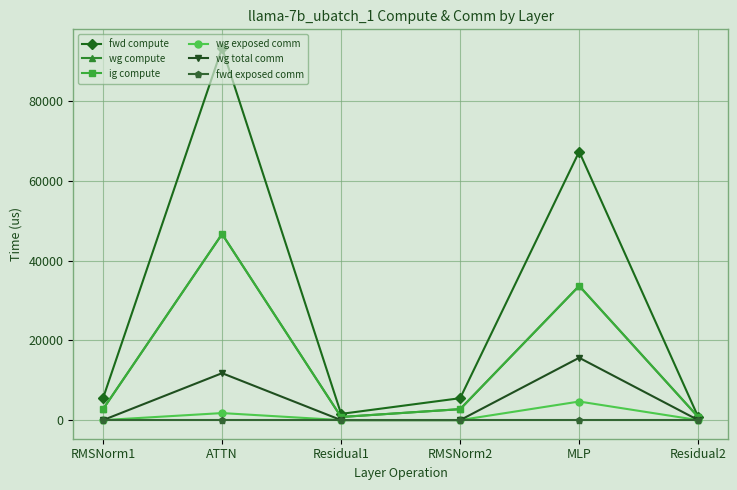

List the labels in order of fwd compute value, smallest first.

Residual2, Residual1, RMSNorm1, RMSNorm2, MLP, ATTN